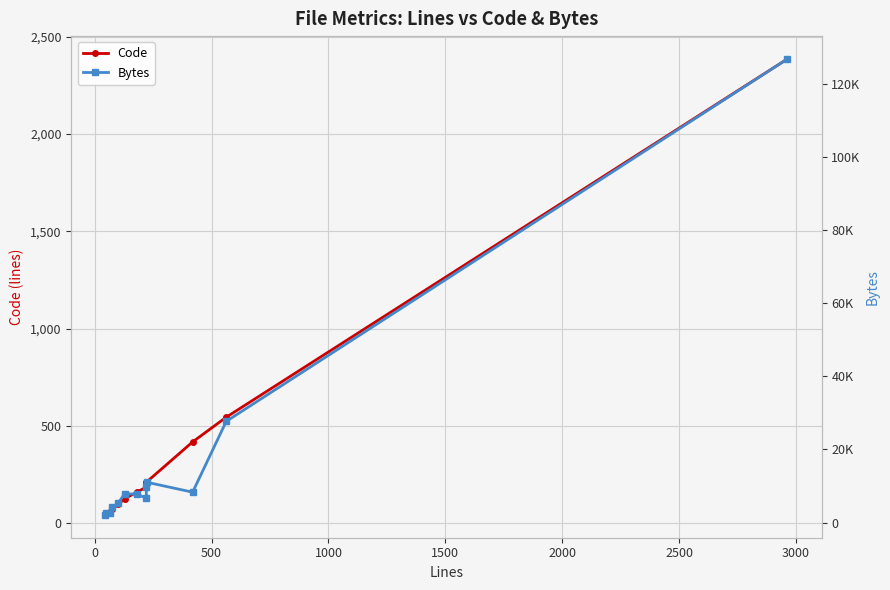

How many values in the Bytes series are below 7707?

6